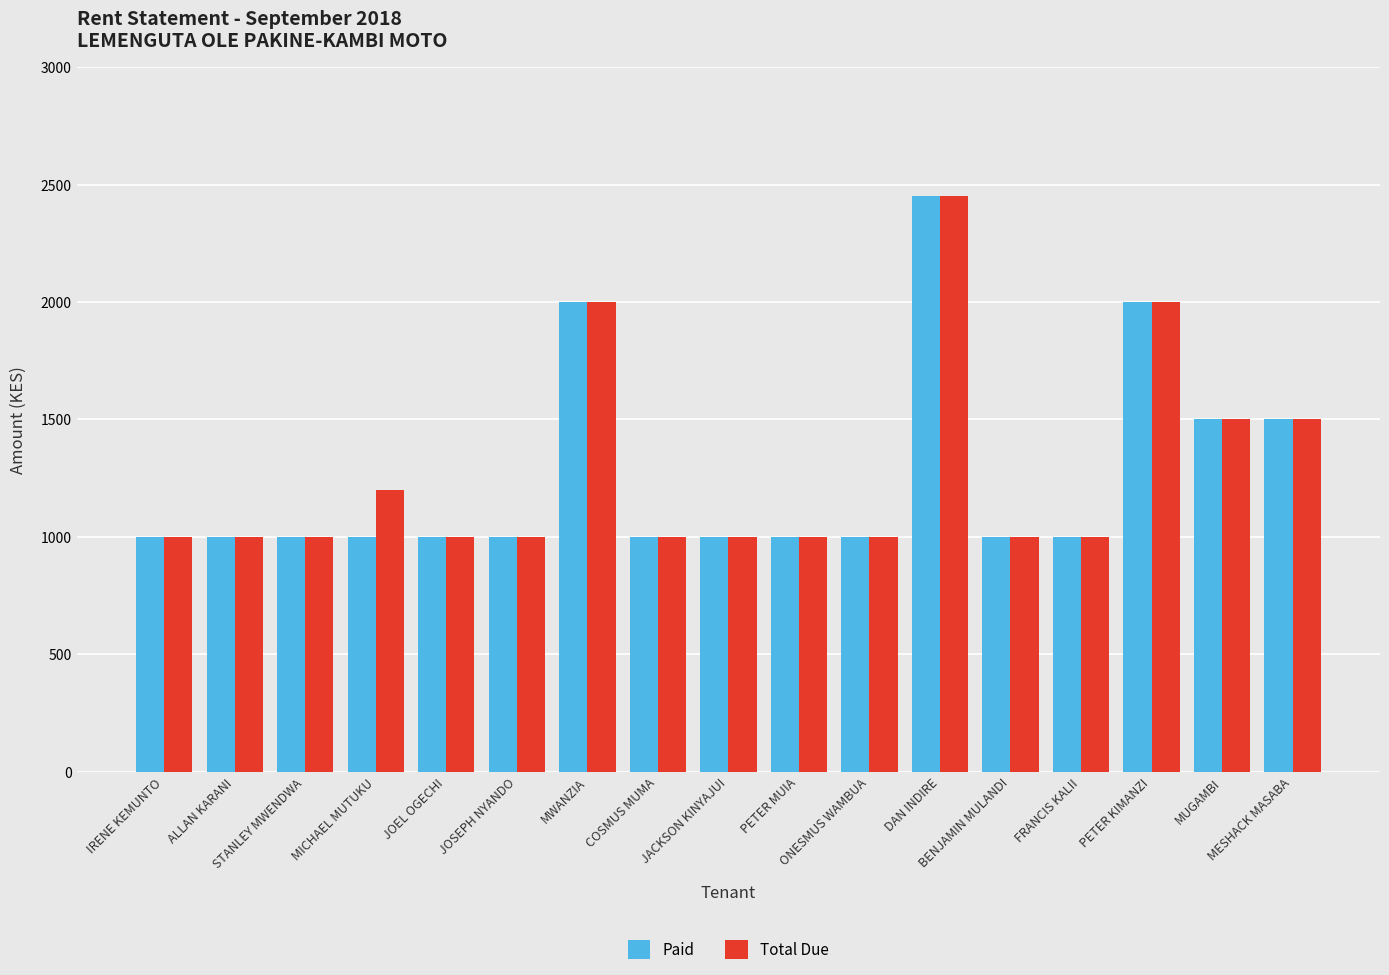

What is the total value across all series at PETER KIMANZI?

4000